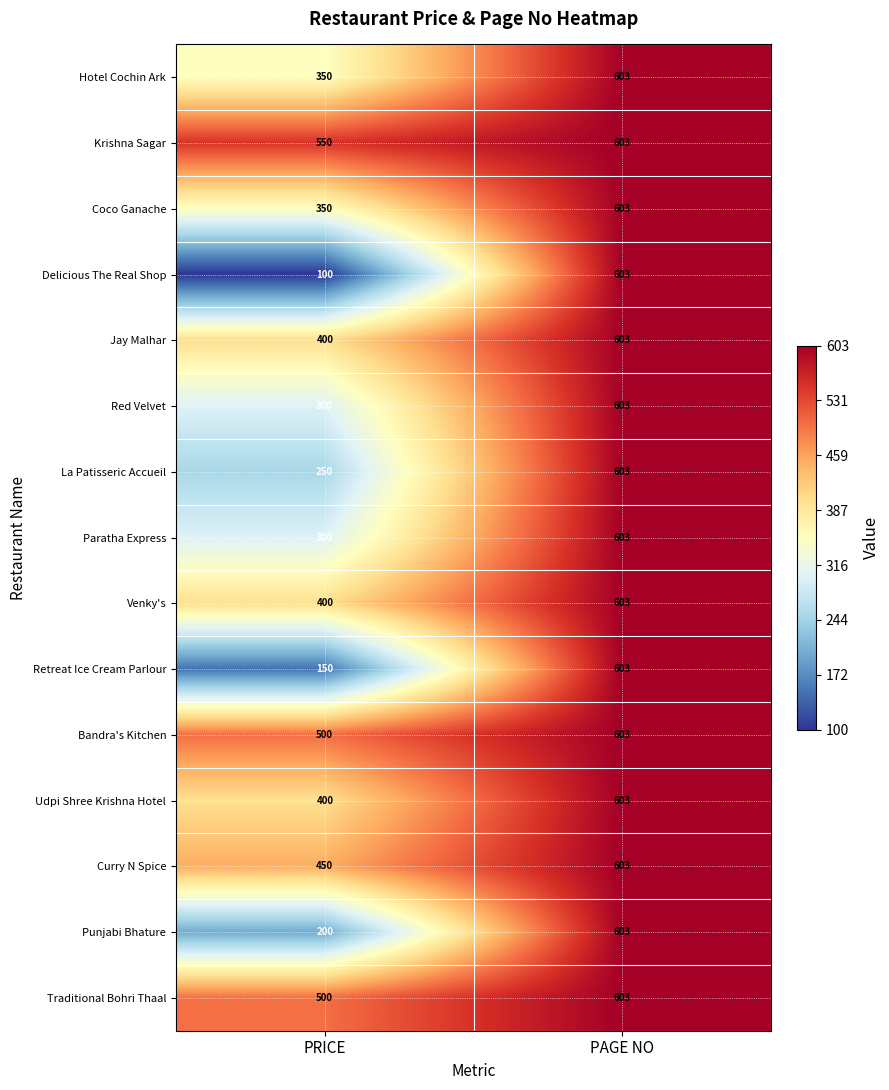

True or false: Delicious The Real Shop has a value of 603 at PAGE NO.

True